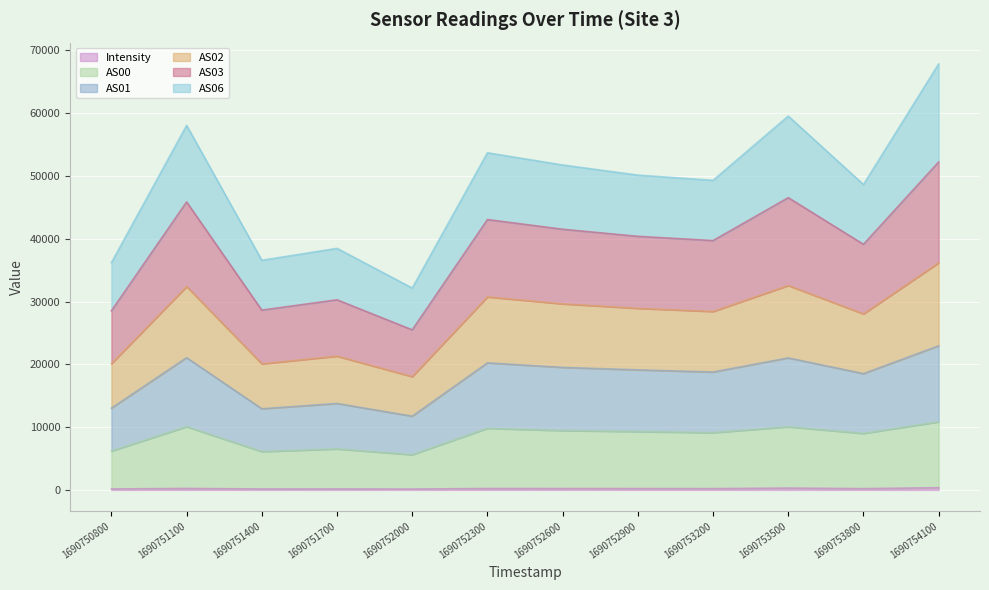

What is the minimum value shown in the chart?

134.9